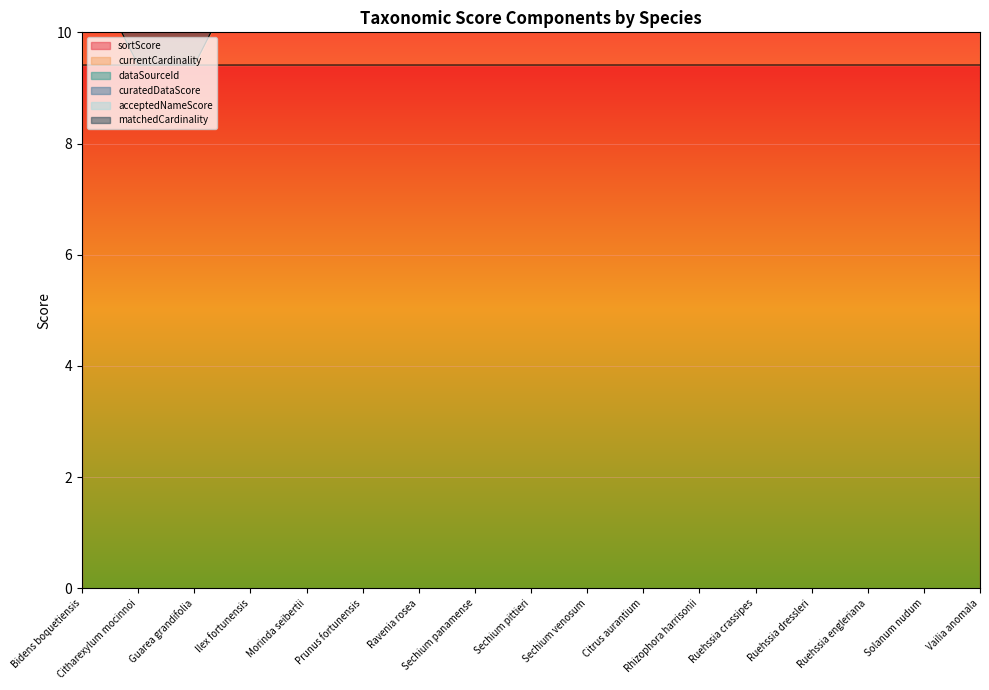

List the labels in order of sortScore value, smallest first.

Citharexylum mocinnoi, Guarea grandifolia, Bidens boquetiensis, Ilex fortunensis, Morinda seibertii, Prunus fortunensis, Ravenia rosea, Sechium panamense, Sechium pittieri, Sechium venosum, Citrus aurantium, Rhizophora harrisonii, Ruehssia crassipes, Ruehssia dressleri, Ruehssia engleriana, Solanum nudum, Vailia anomala